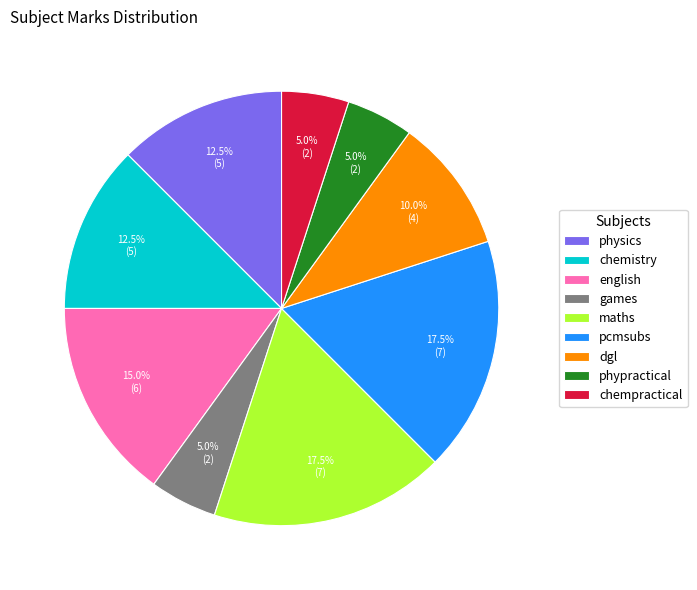

Approximately how many times larger is the value at dgl compared to games?

2.0